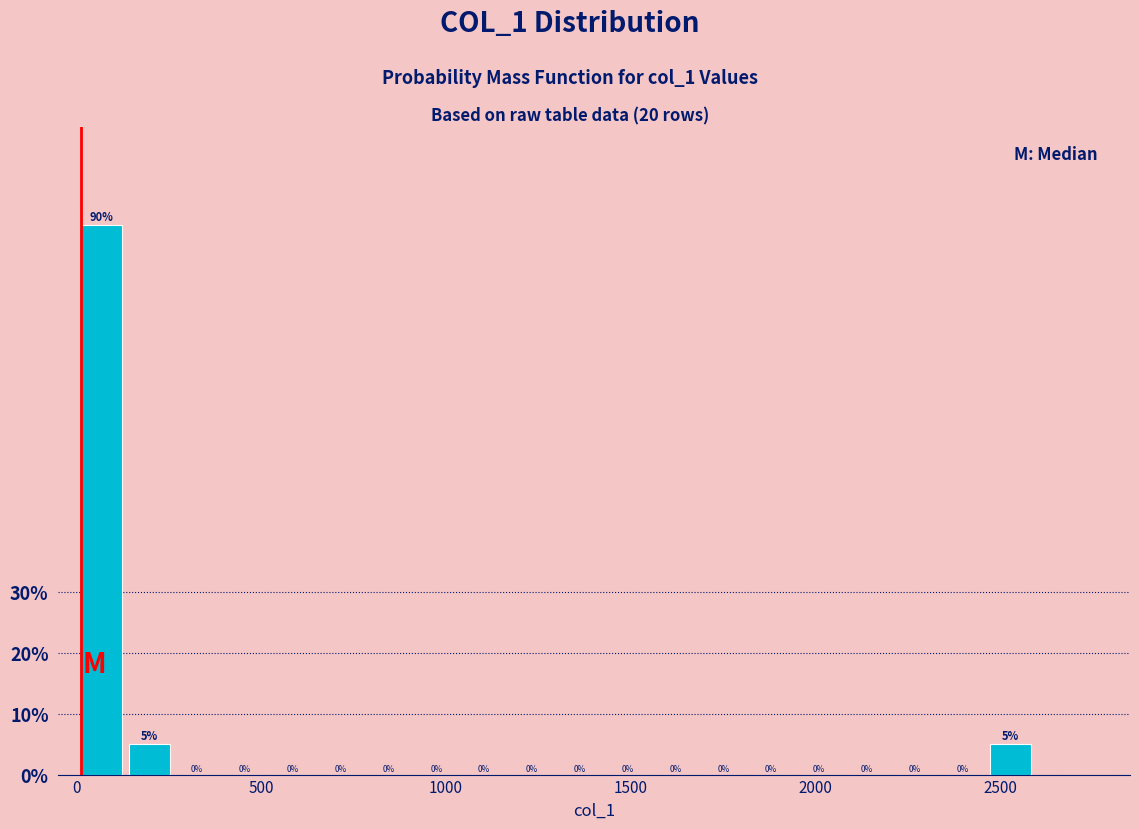

Around what value on the x-axis is the tallest bar? Give the approximate position of its centre, as read against the axis.

50